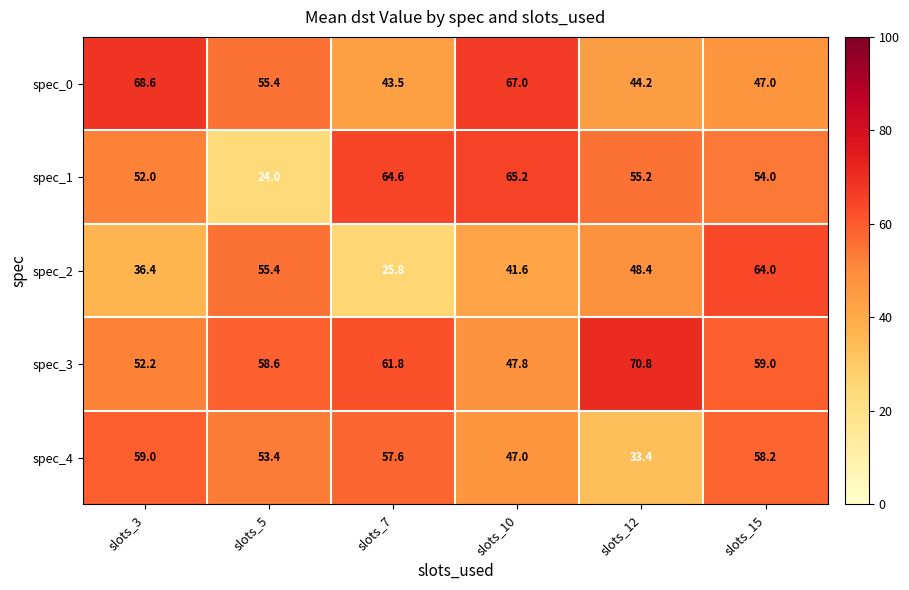

What is the spread (max minus min) of values at slots_15?

17.0